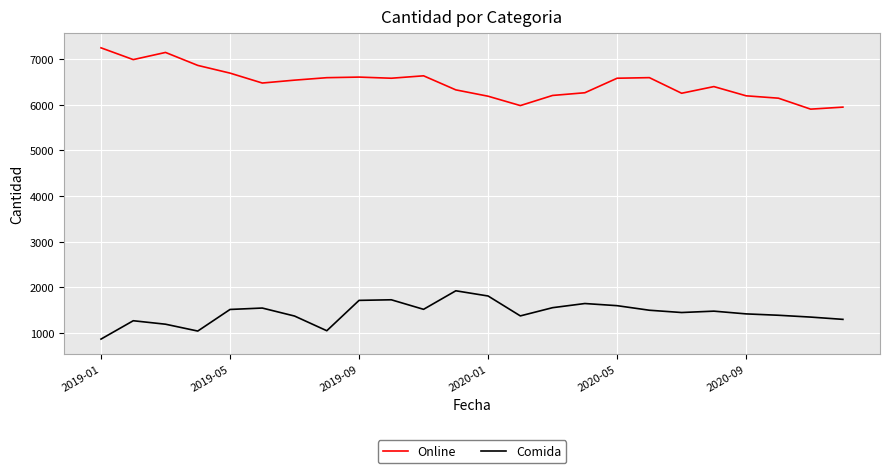

Which series has the largest total across all categories?

Online